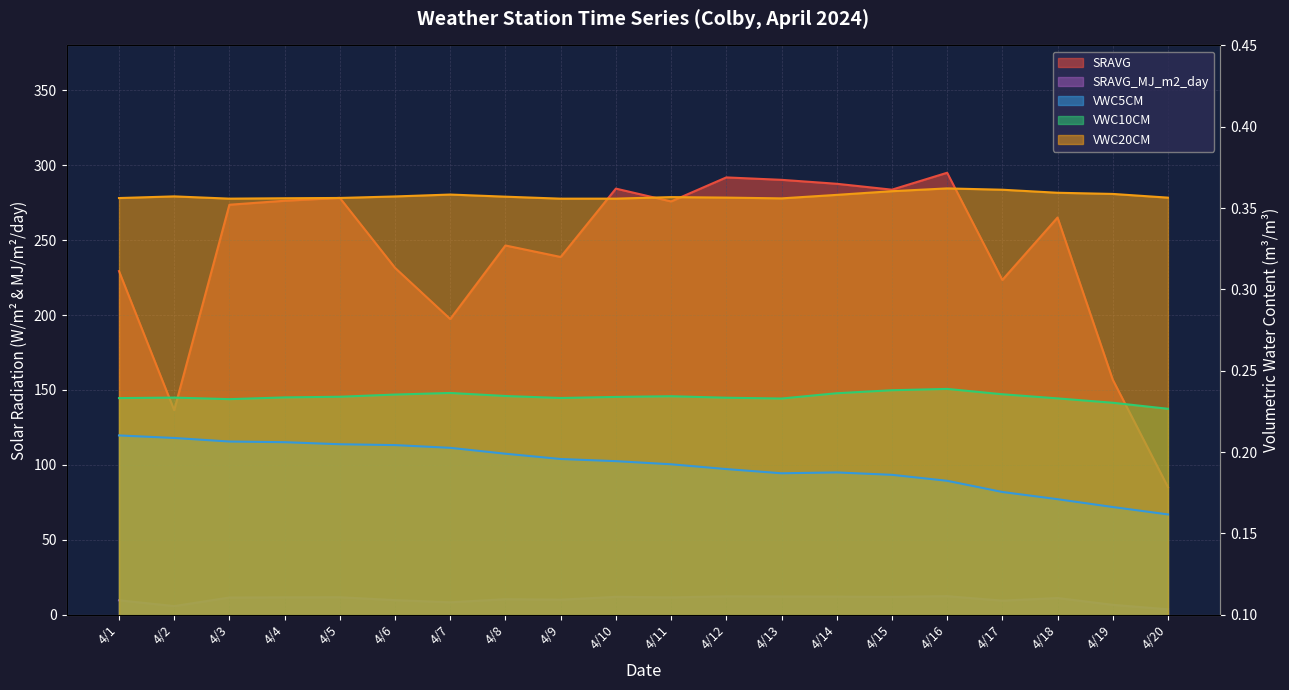

Which series changed the most between 4/11 and 4/16?

SRAVG